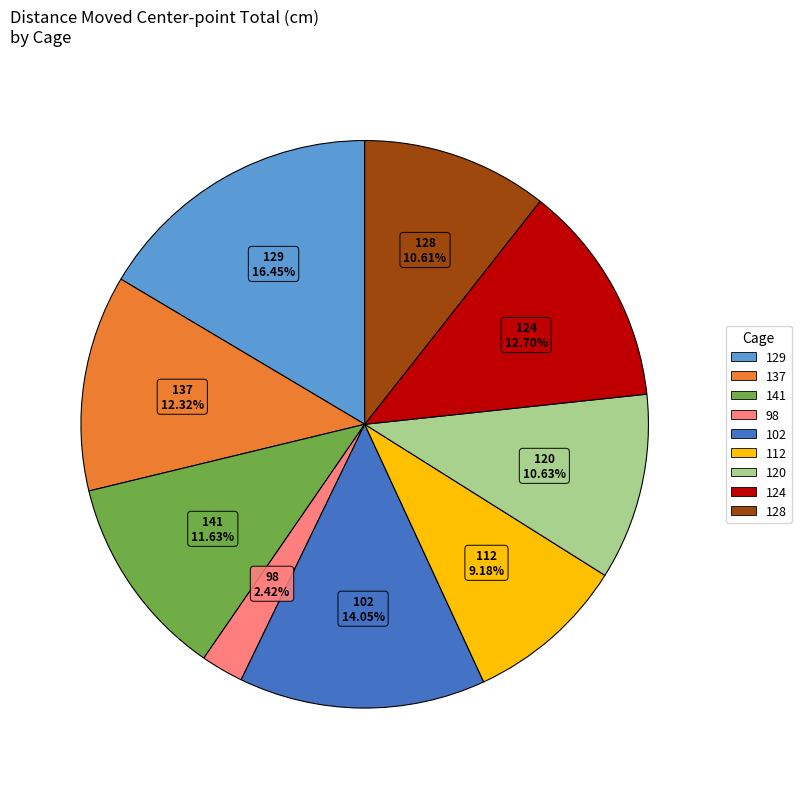

Is there any slice that represents more than half of the pie?

No